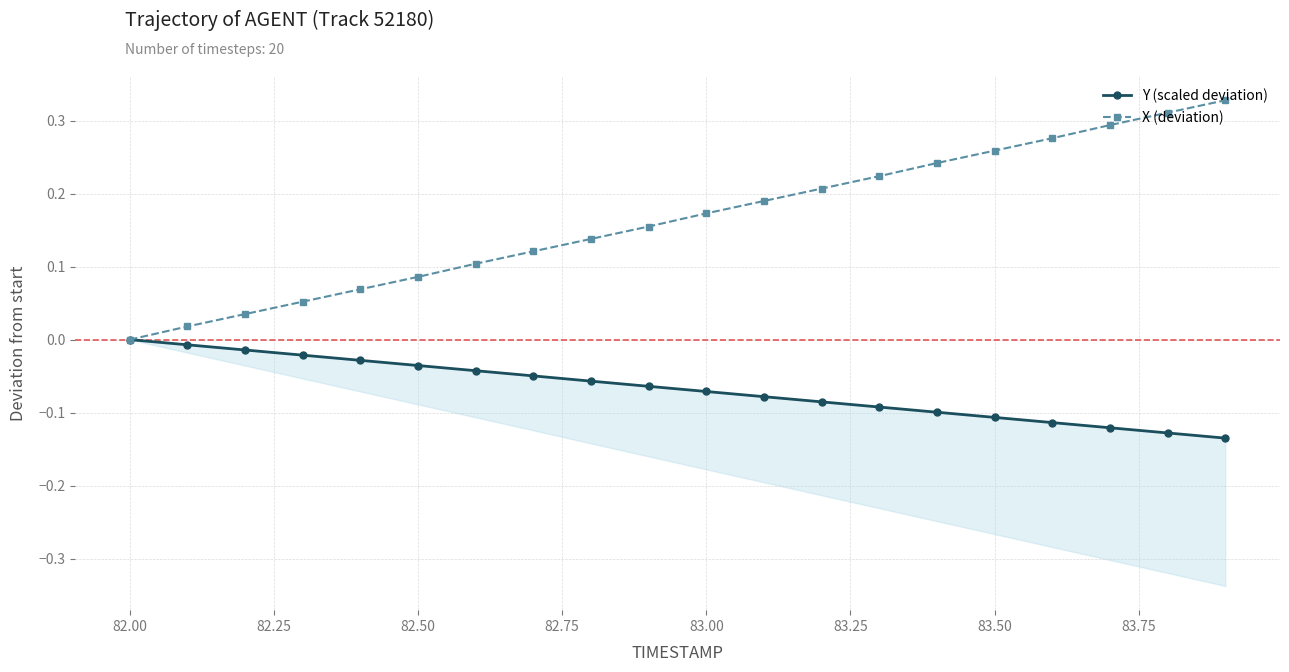

True or false: X (deviation) has more than 2 points higher than both neighbors.

False